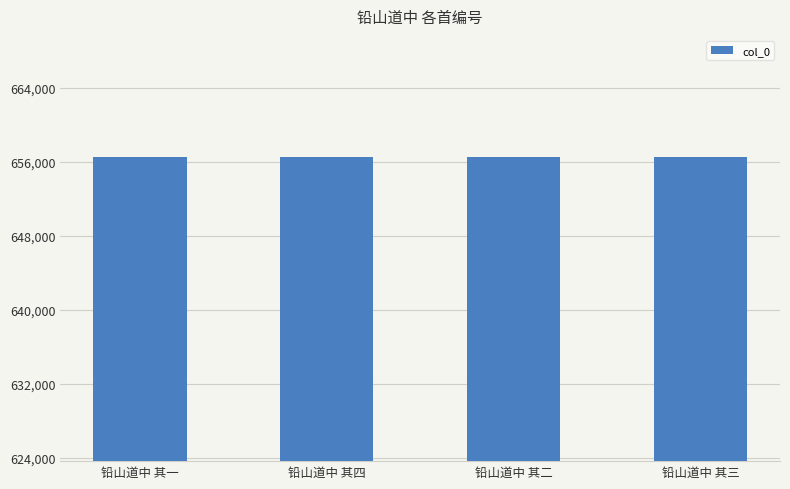

Approximately how many times larger is the value at 铅山道中 其四 compared to 铅山道中 其二?

1.0